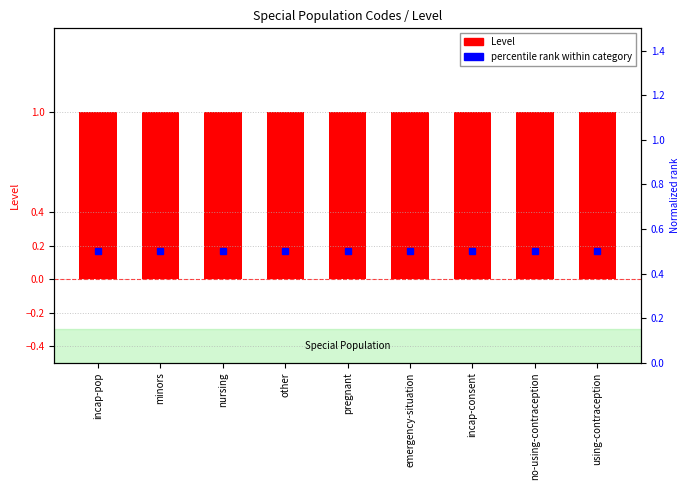

Is the value of Level at no-using-contraception greater than the value of percentile rank within category at pregnant?

Yes